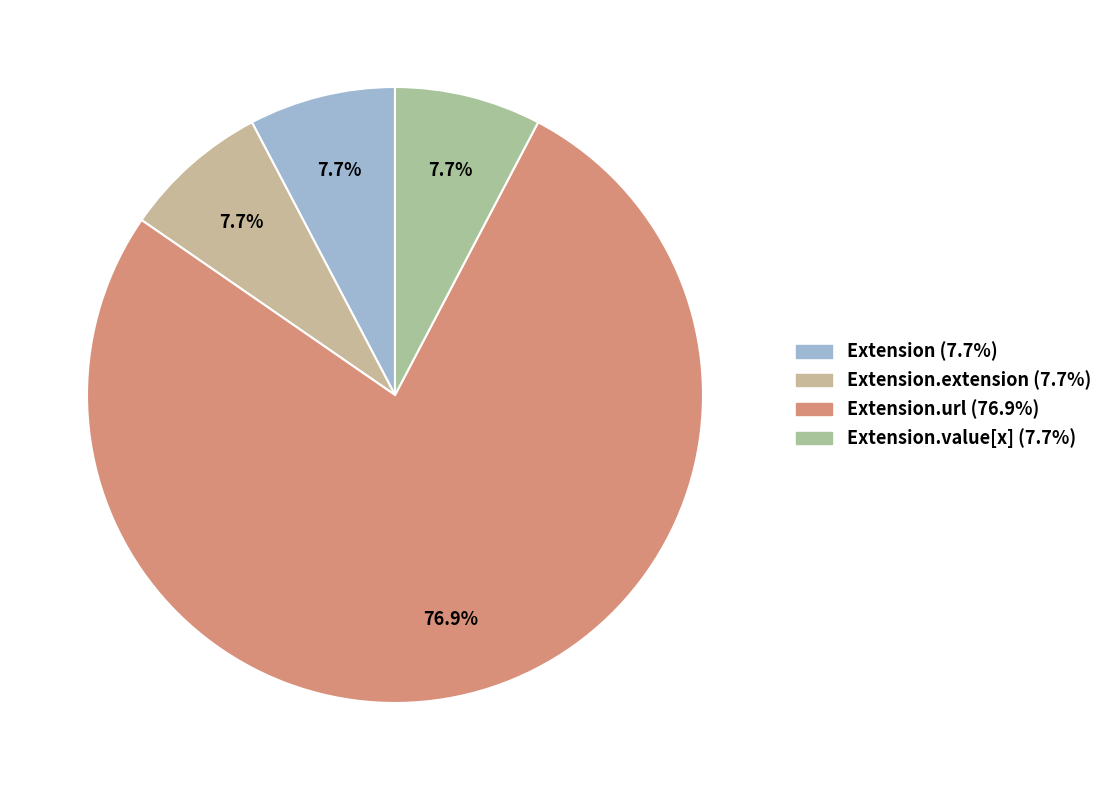

How many segments does this pie chart have?

4